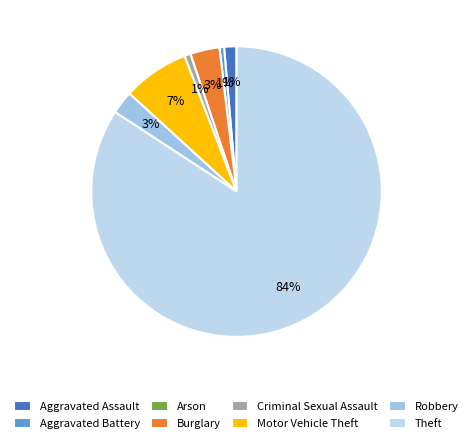

Do Aggravated Assault and Criminal Sexual Assault together represent more than half of the pie?

No